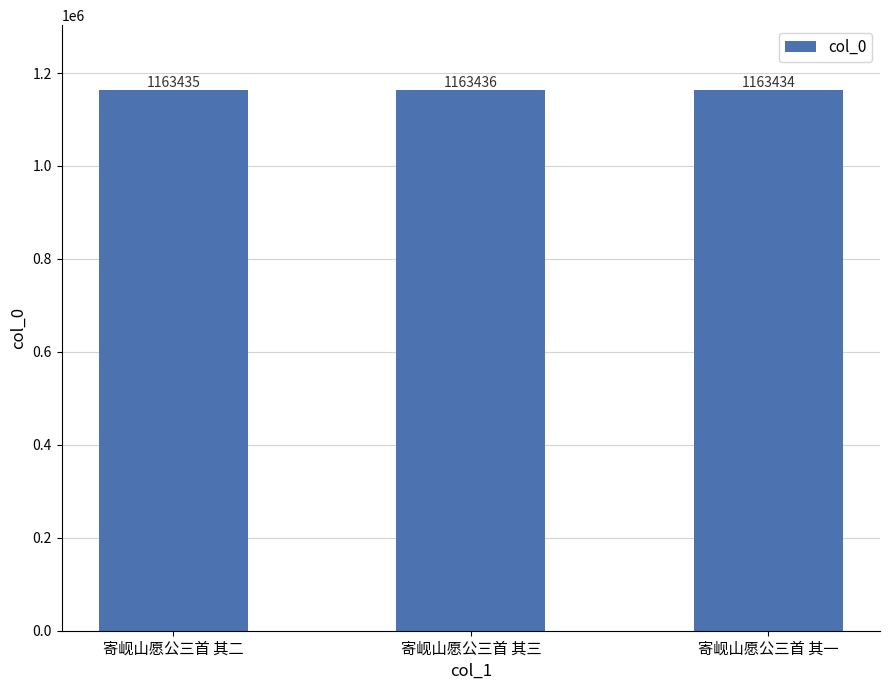

What is the ratio of the value at 寄岘山愿公三首 其一 to the value at 寄岘山愿公三首 其二?

1.0